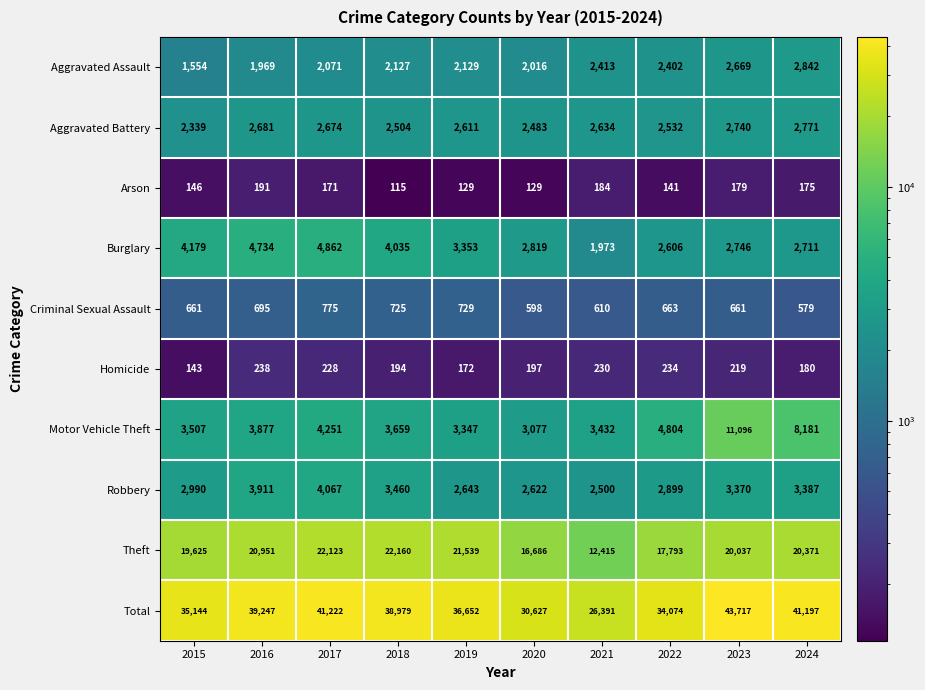

Is it true that Burglary equals 3353 at 2019?

True